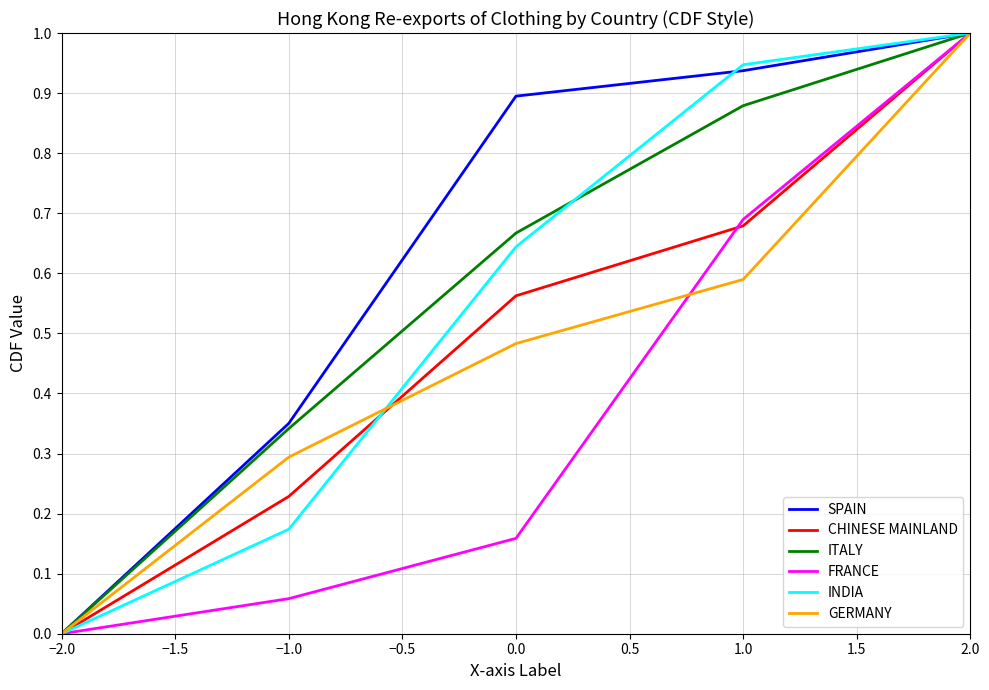

Count the GERMANY values in the range 0 to 1.

5